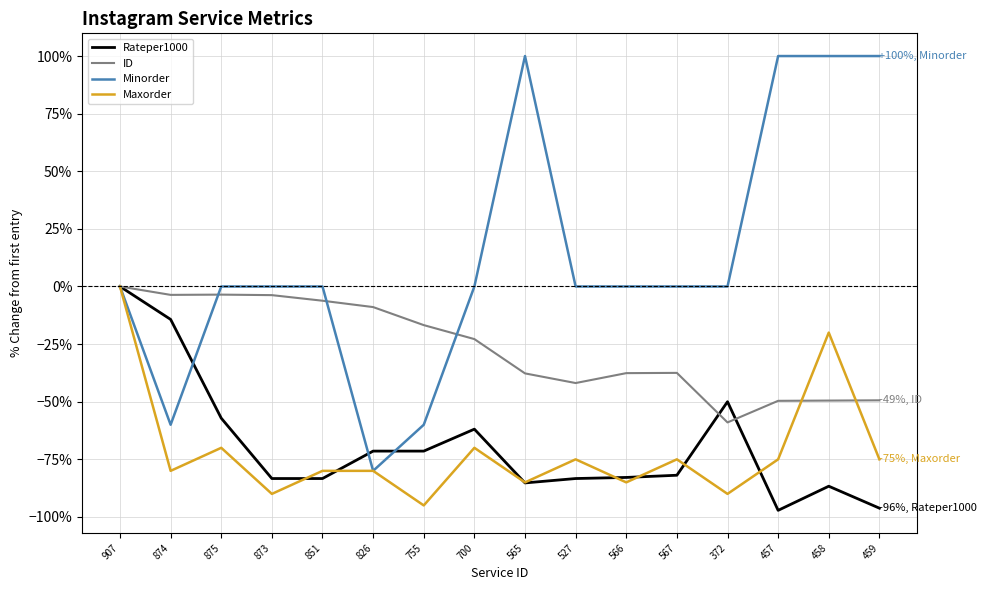

Is it true that Rateper1000 equals -97.1 at 457?

True